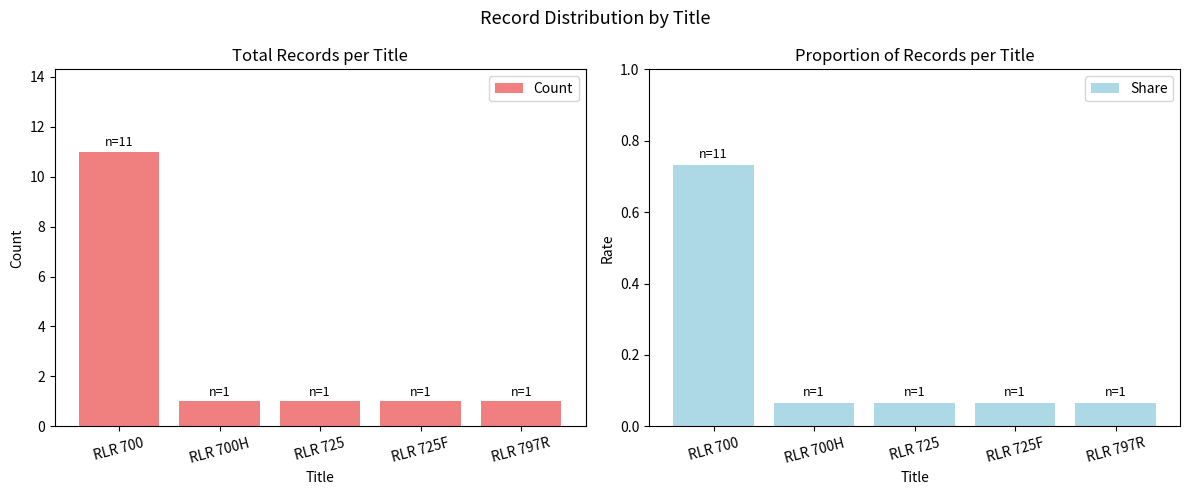

What is the sum of the Count values at RLR 725F and RLR 700H?

2